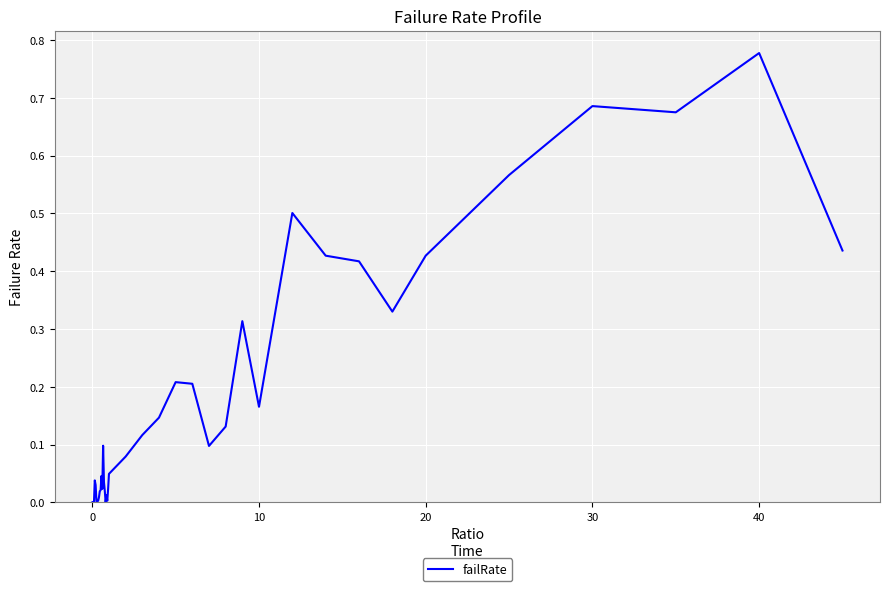

How many lines are shown in the chart?

1